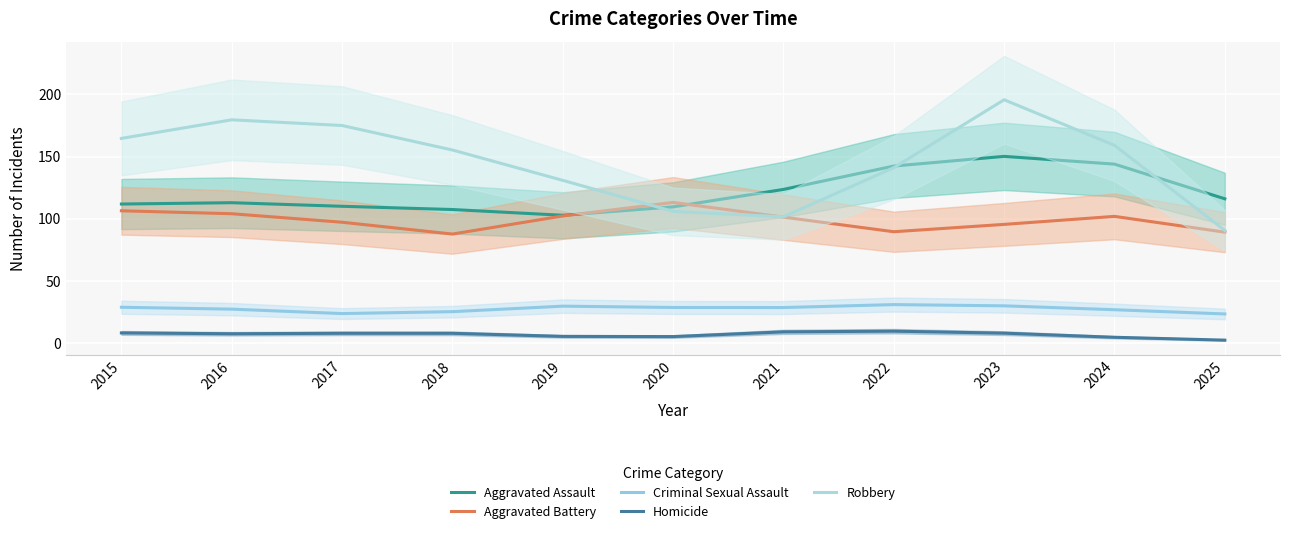

True or false: Criminal Sexual Assault and Aggravated Assault cross at least once.

False